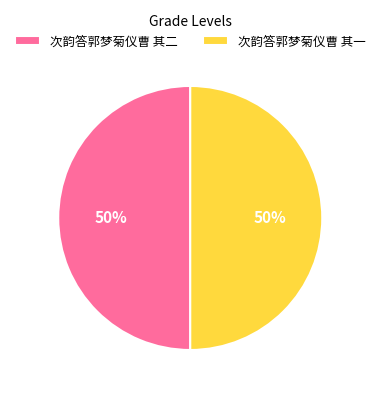

What is the ratio of the value at 次韵答郭梦菊仪曹 其二 to the value at 次韵答郭梦菊仪曹 其一?

1.0